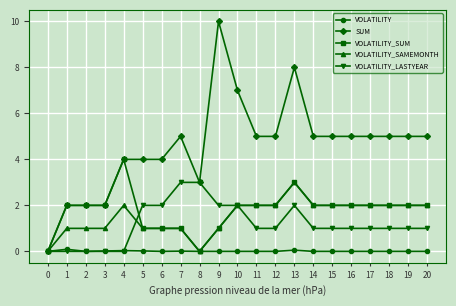

What is the difference between the maximum and second lowest values in the SUM series?

8.0